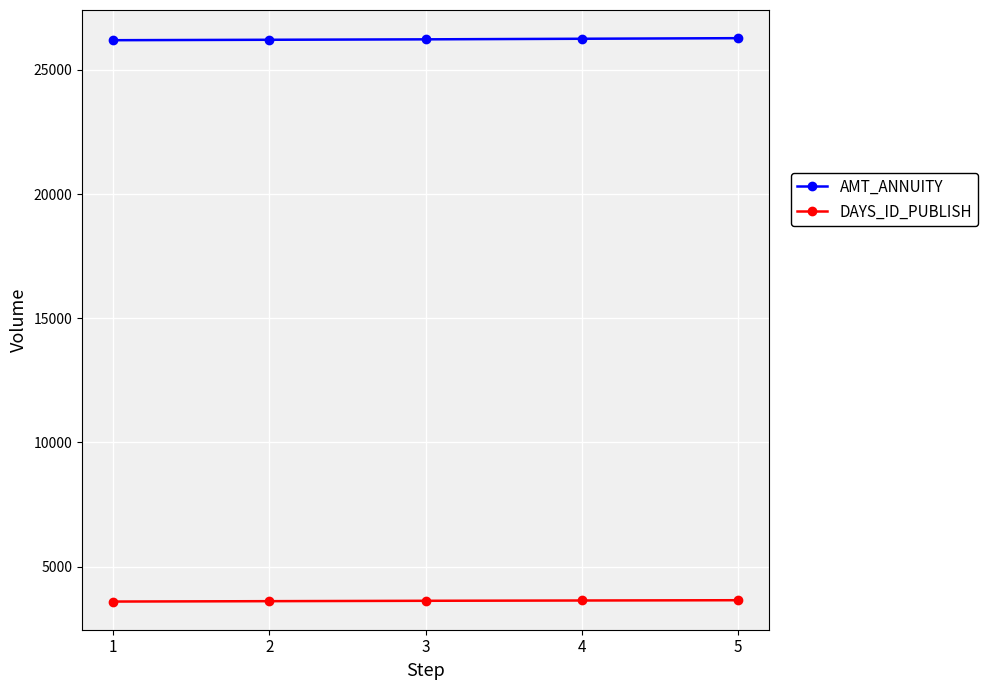

What is the sum of all AMT_ANNUITY values?

131164.3